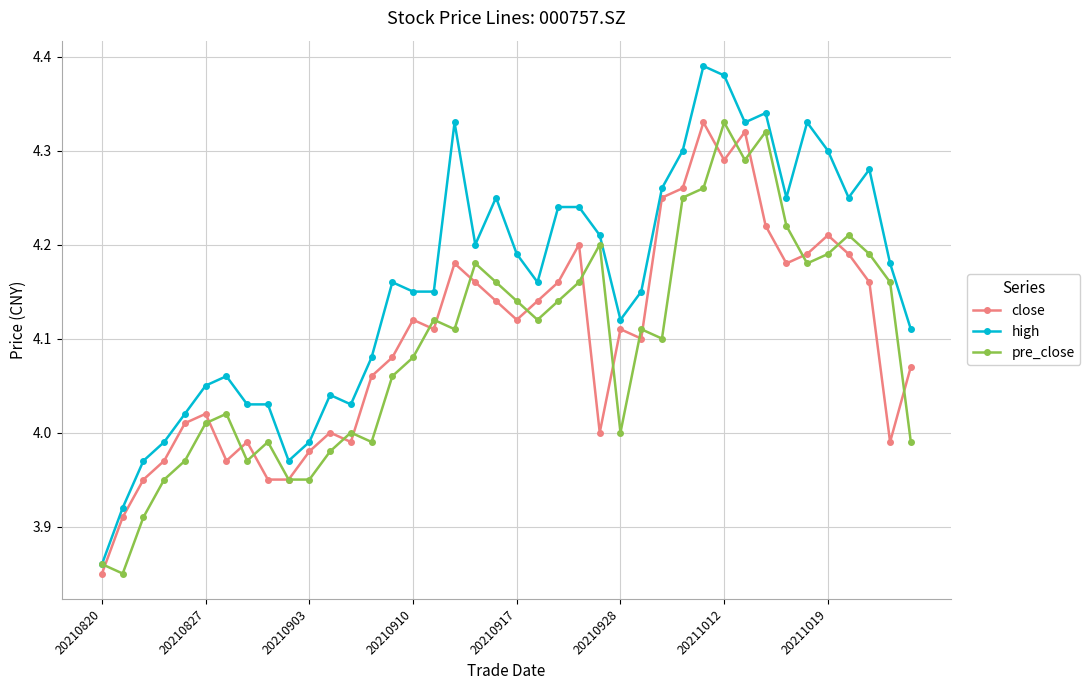

True or false: pre_close and close intersect in this chart.

True